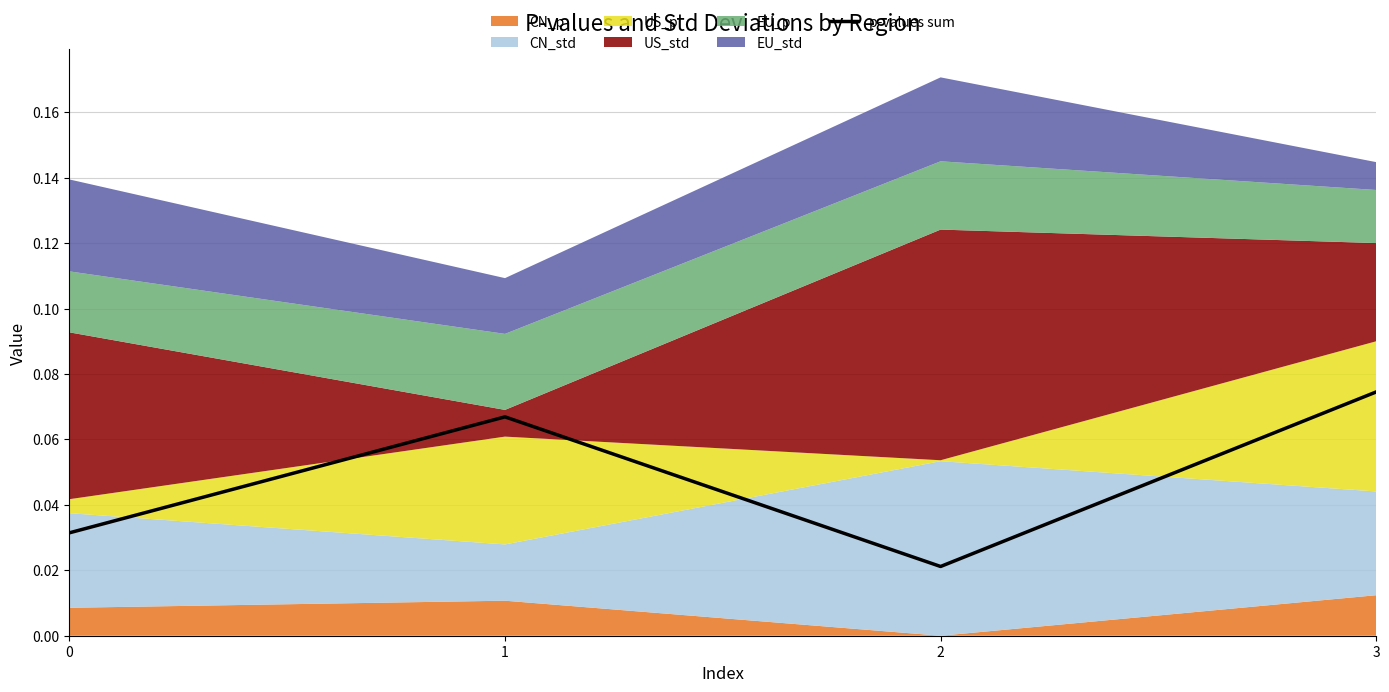

Is it true that the value at 0 is 0.0?

True